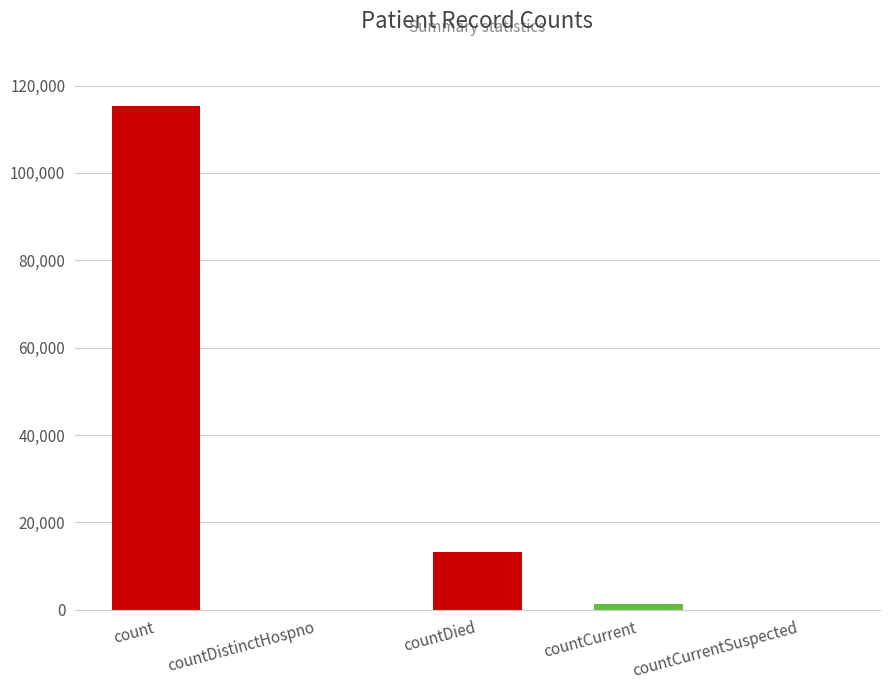

Are the bars horizontal?

No